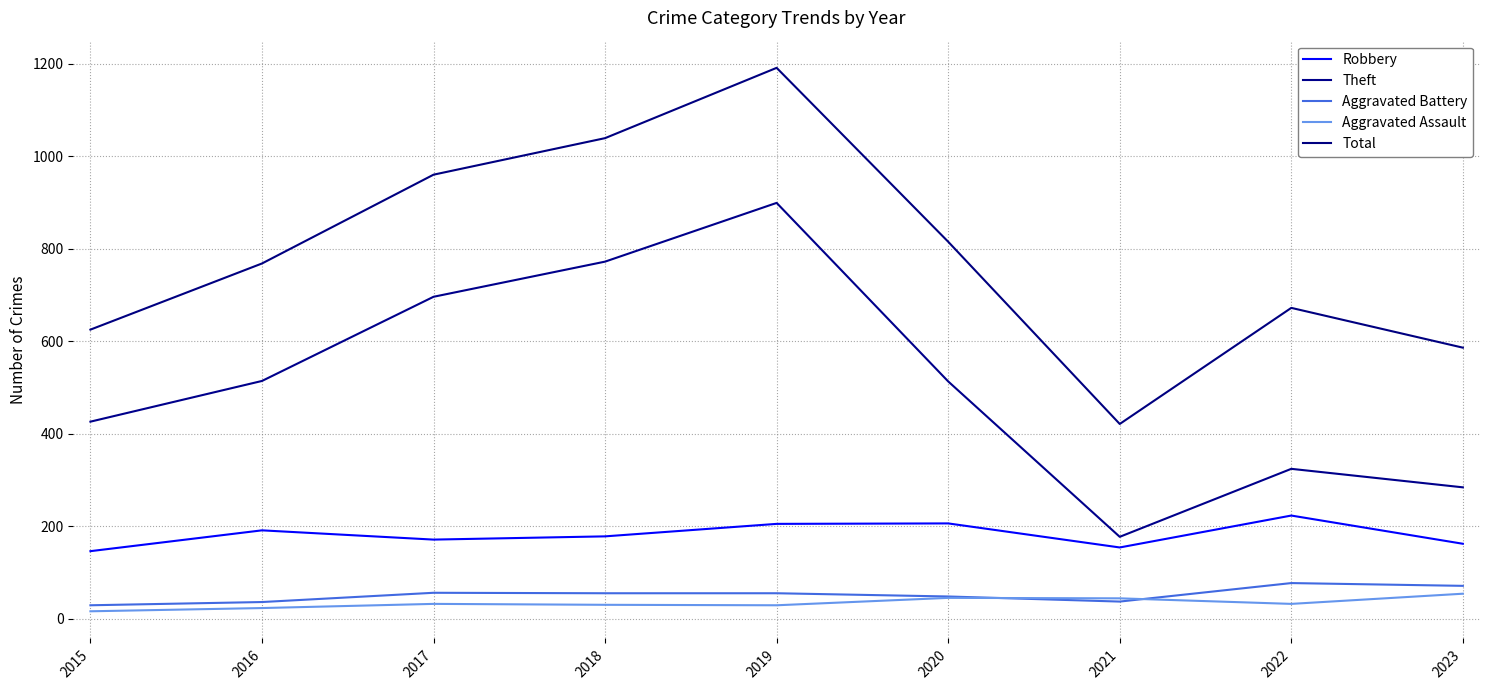

The value of Aggravated Battery at 2019 is 55. True or false?

True